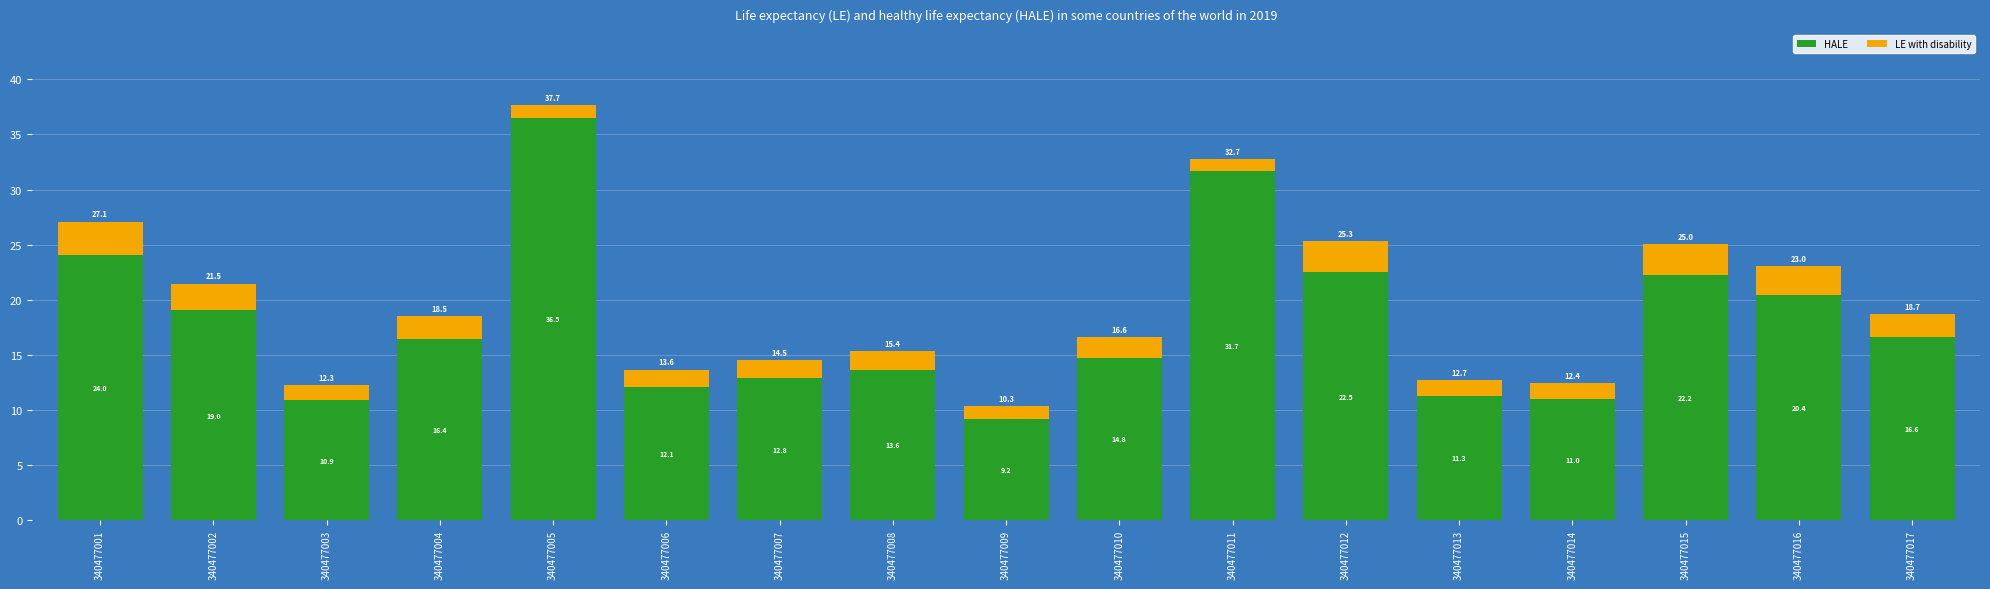

Where does the HALE series first go above 16?

340477001